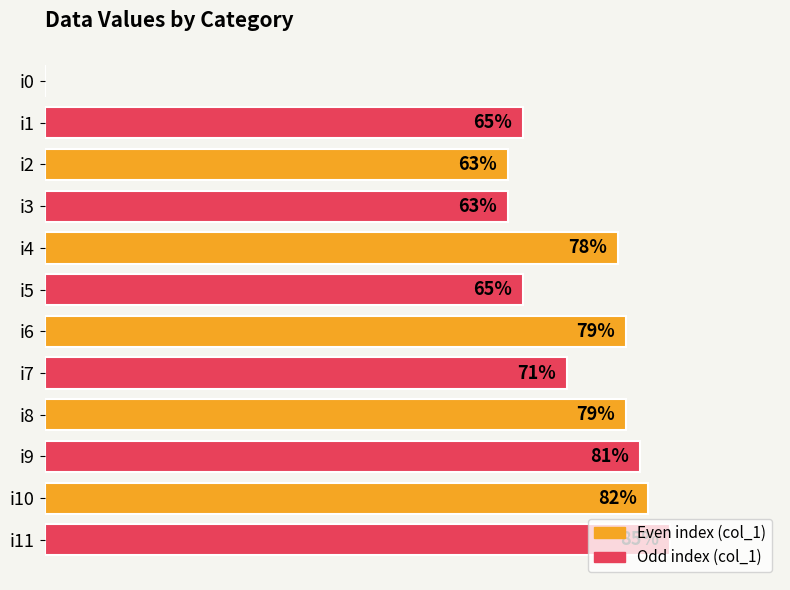

Which category has the highest value across all series?

i11